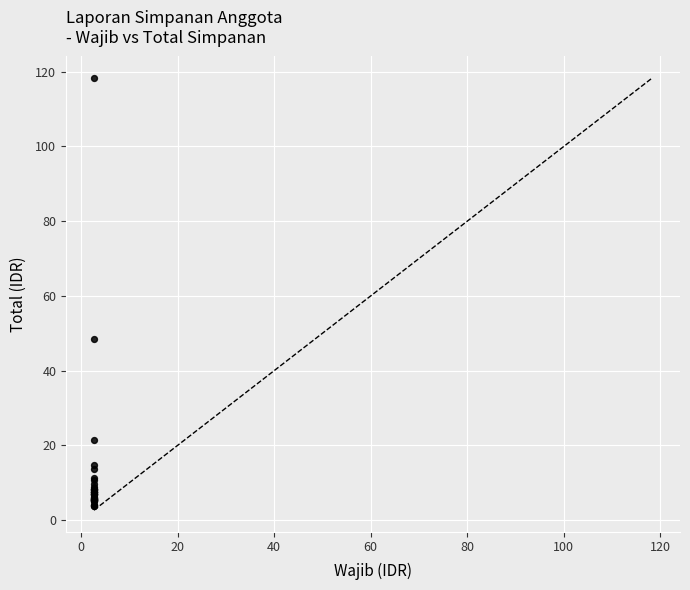

What Y value in the scatter plot is closest to 61?

48.3